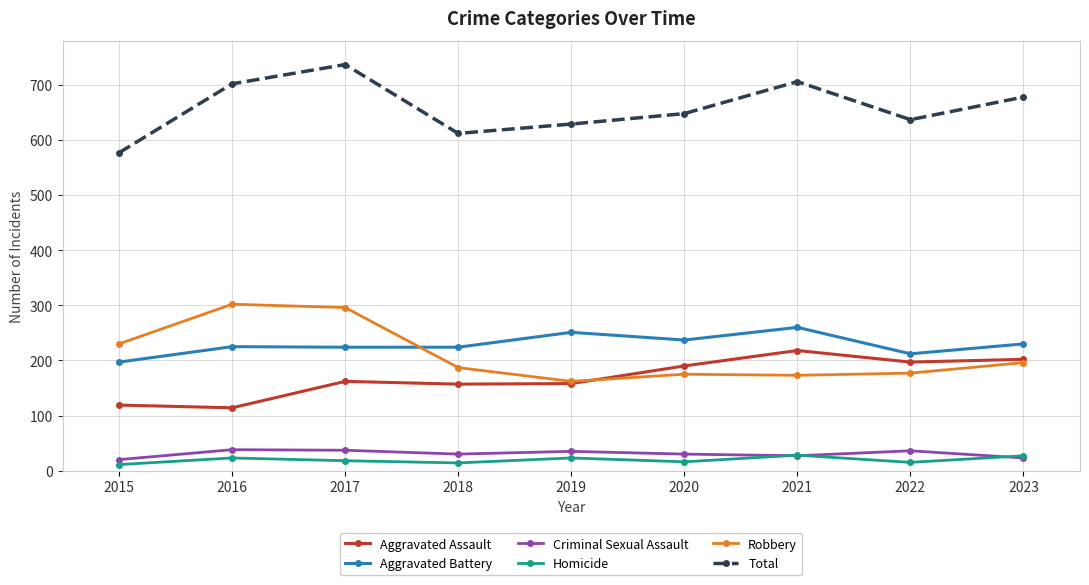

Between which two adjacent categories do Homicide and Criminal Sexual Assault first intersect?

2020 and 2021